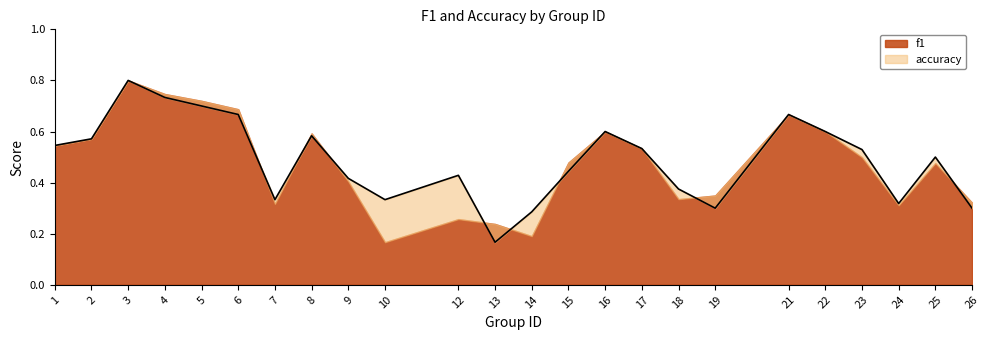

At which category does the data reach its first local peak?

3